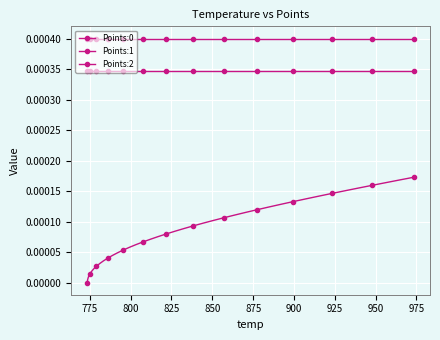

Which series has the largest total across all categories?

Points:1